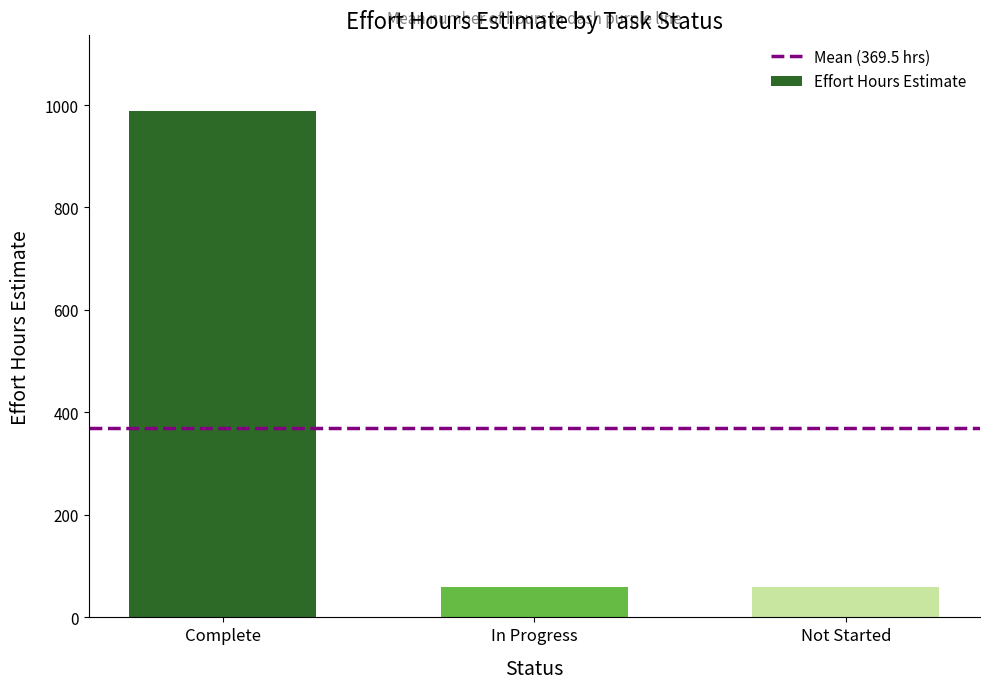

Read the value at Not Started.

60.0